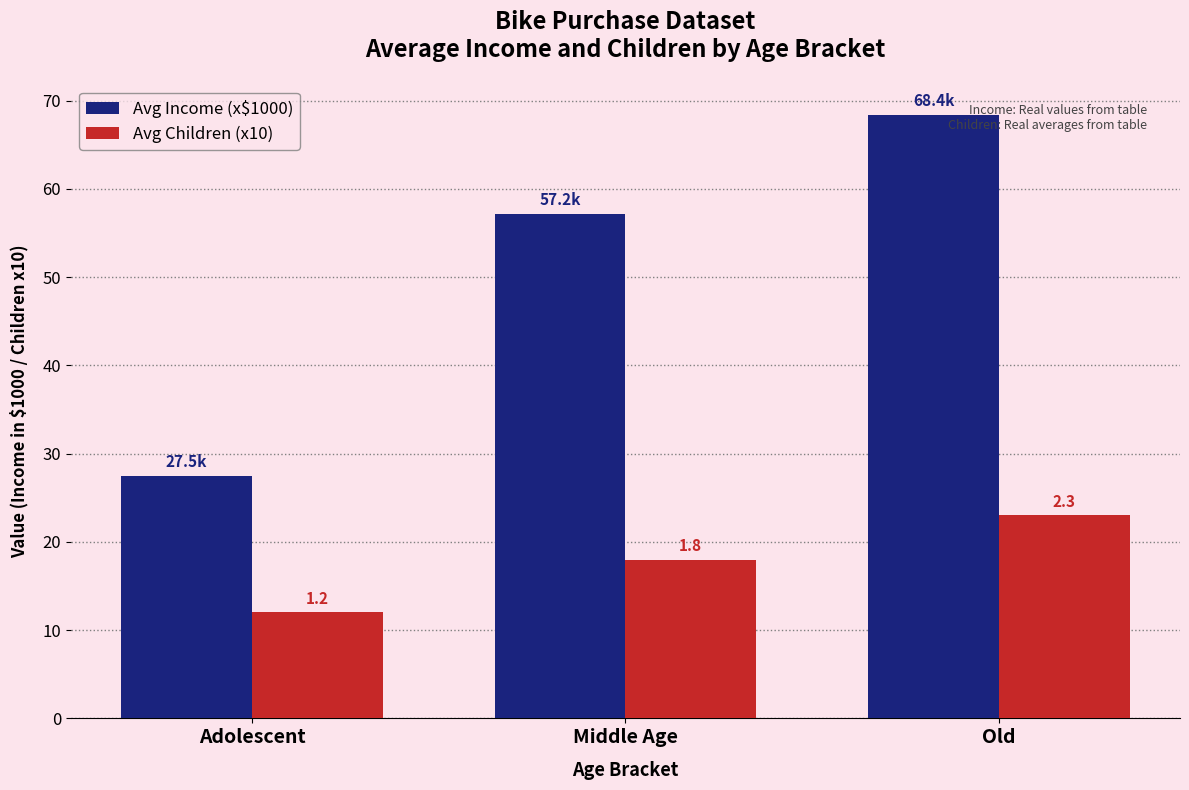

At which label is Avg Children (x10) closest to 17?

Middle Age